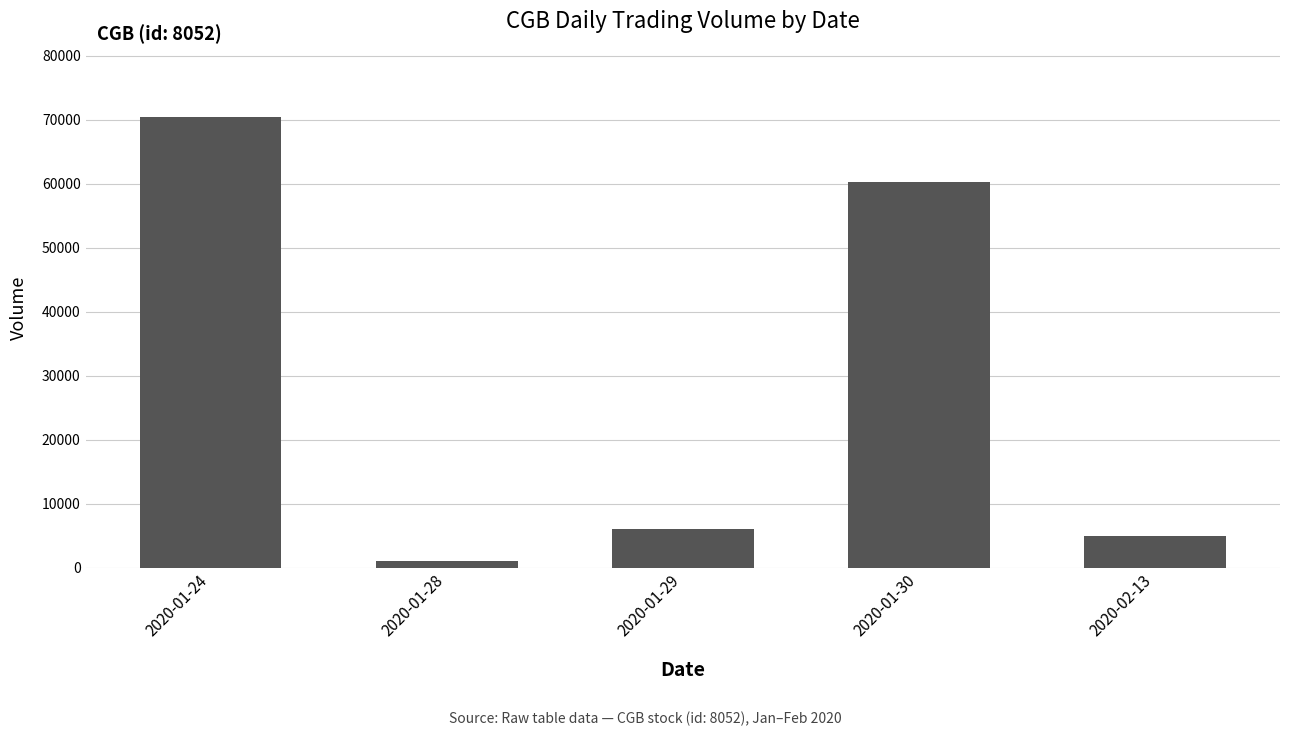

Which label corresponds to the smallest value in the chart?

2020-01-28